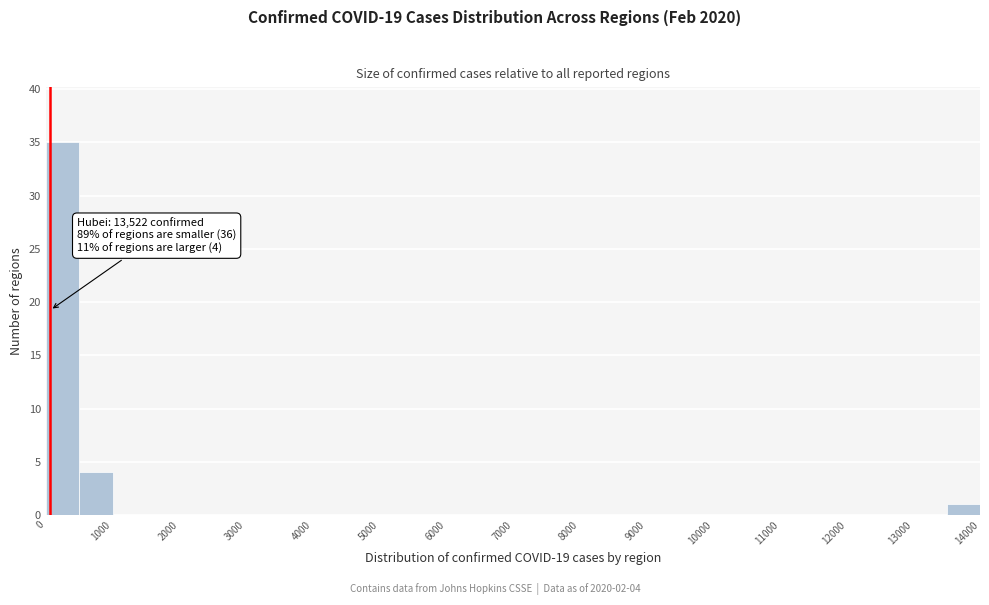

Which range on the x-axis has the tallest bar?

0 to 500